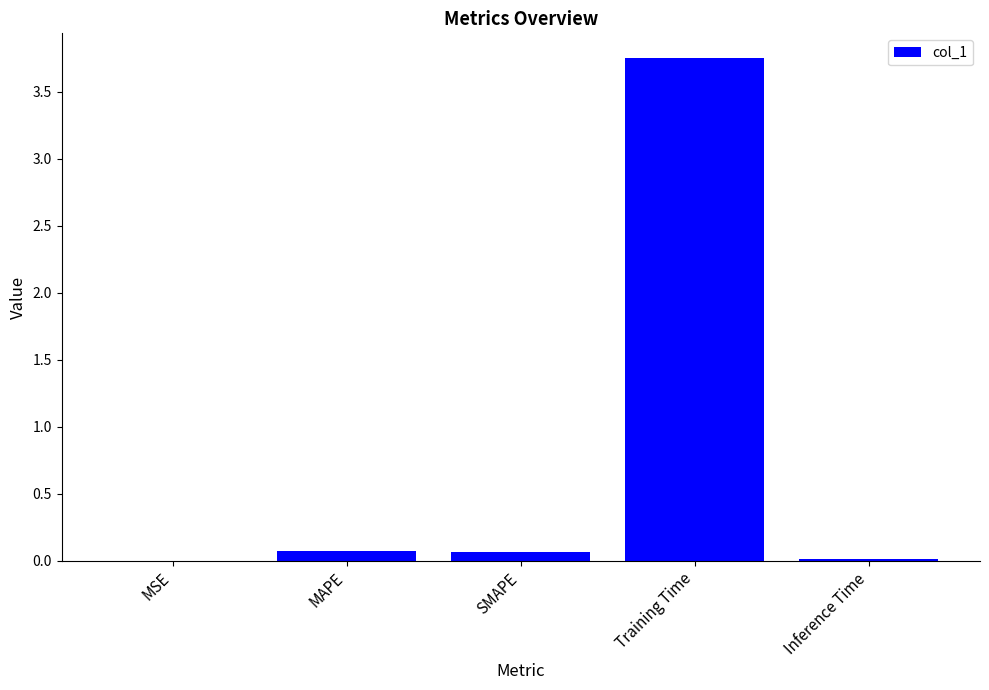

Which has a higher value, Inference Time or Training Time?

Training Time